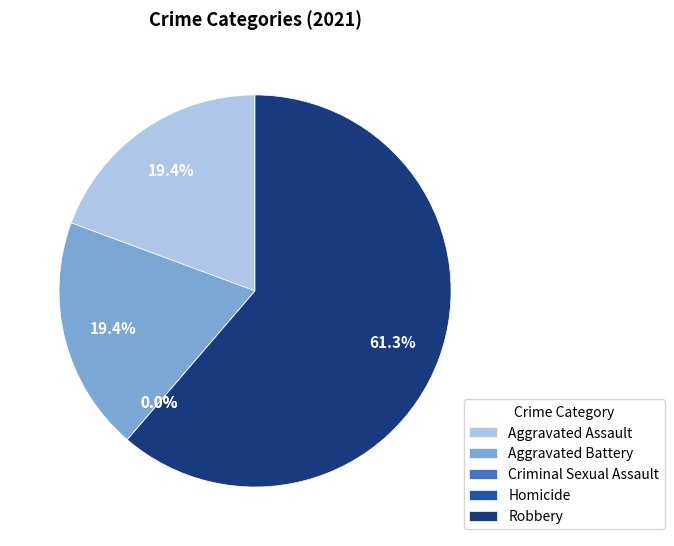

Is the sum of Homicide and Robbery greater than half?

Yes